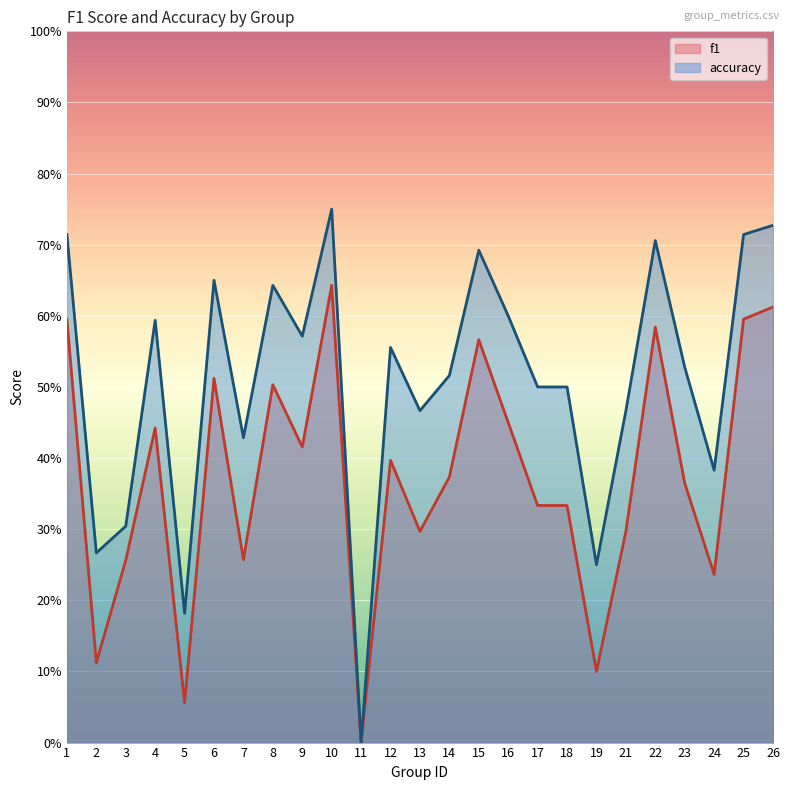

True or false: f1 and accuracy cross at least once.

False